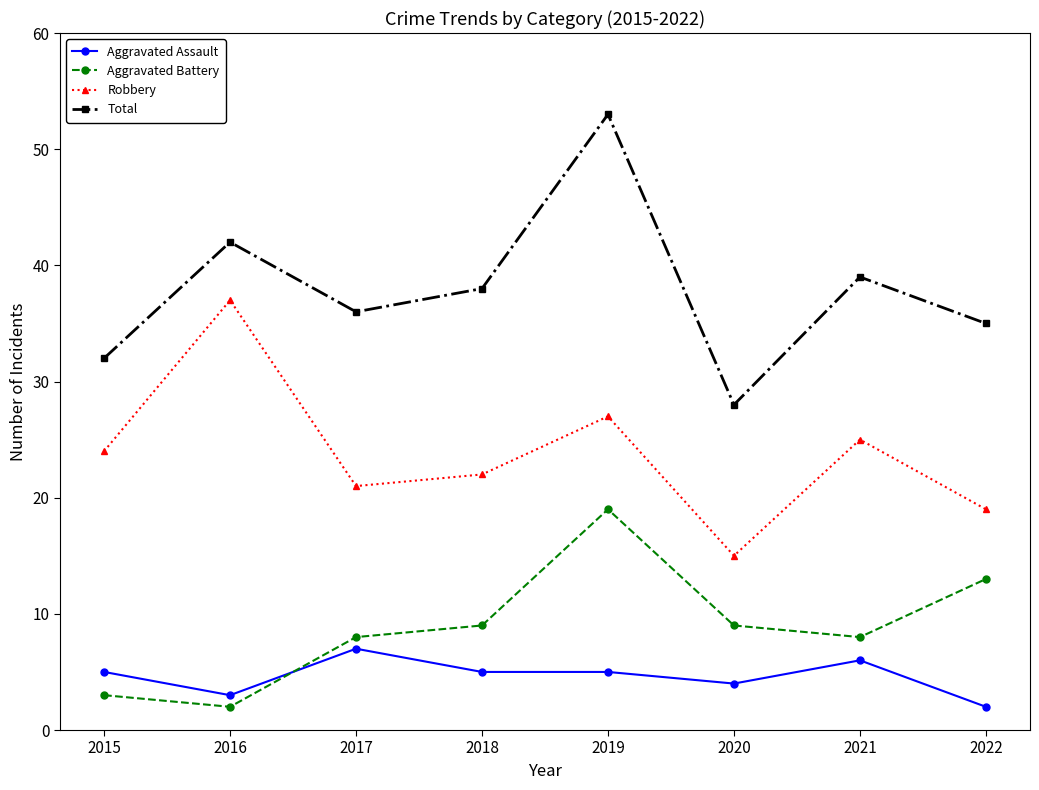

Is the value of Aggravated Battery at 2020 greater than the value of Total at 2021?

No